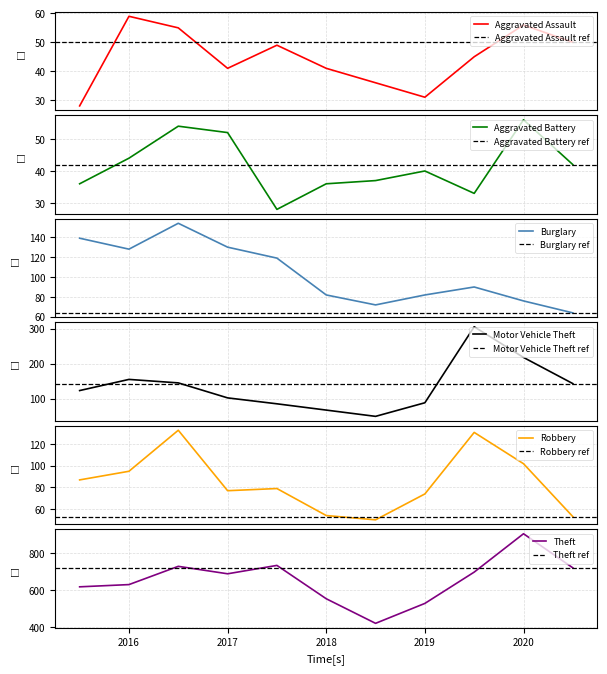

What is the minimum value for Aggravated Assault?

28